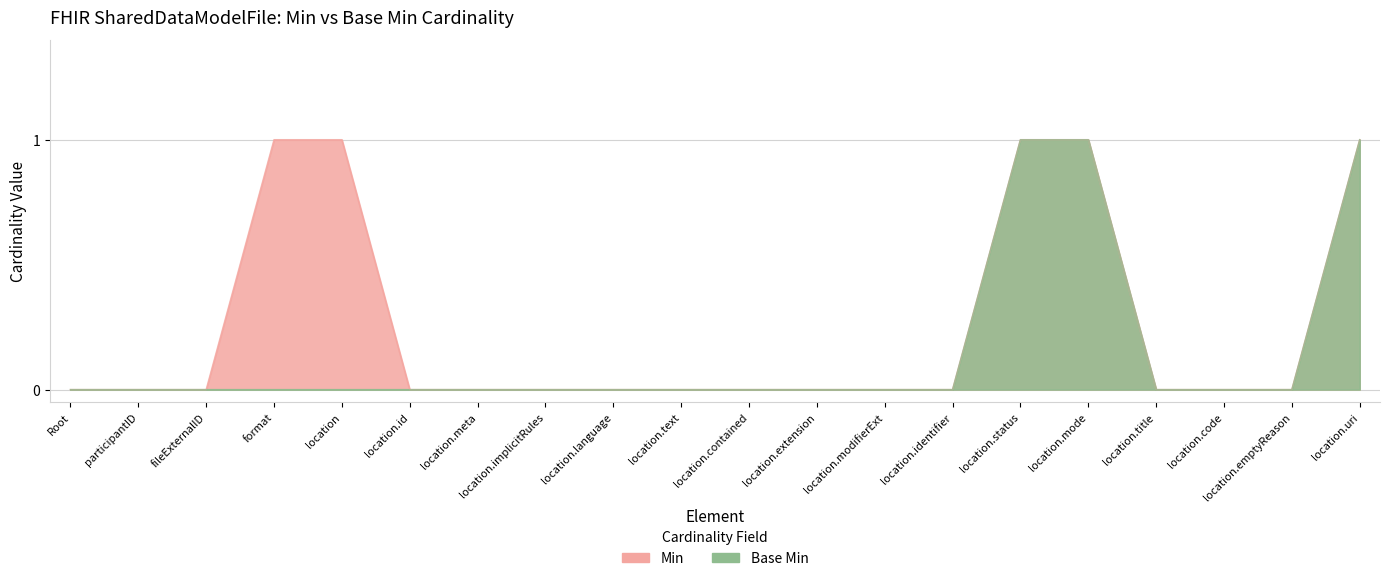

Which series changed the most between format and location.meta?

Min